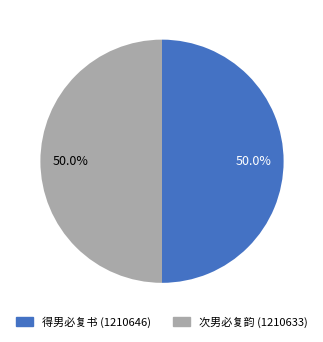

Approximately how many times larger is the value at 得男必复书 compared to 次男必复韵?

1.0